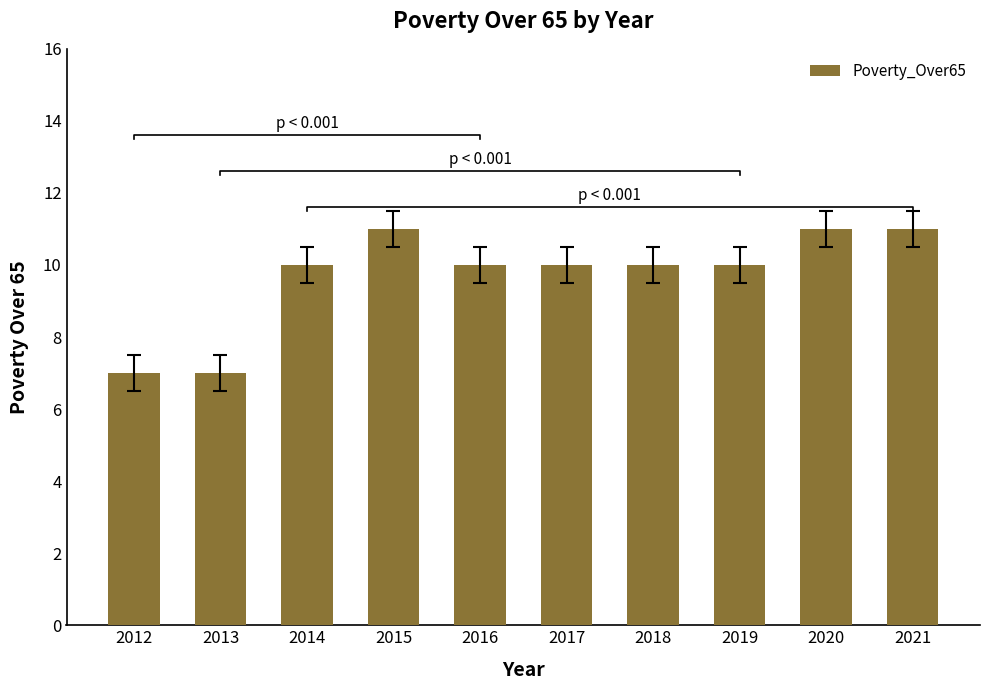

What is the difference between the values at 2014 and 2021?

1